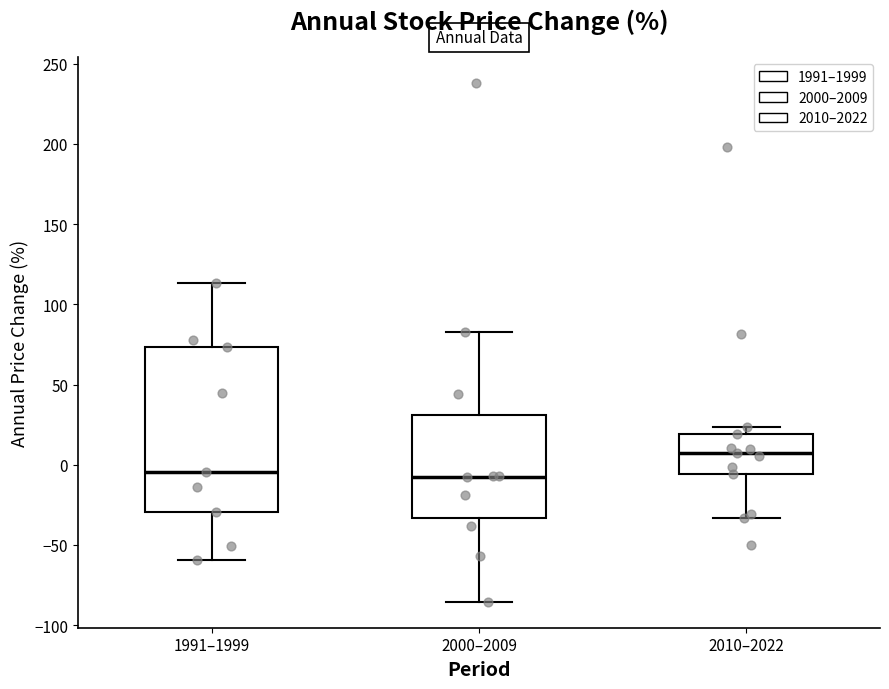

Reading left to right, read every box against the y-axis: the position of its median line, the range the box covers, and the ends of its whiskers. The values are not printed on the chart, so give them approximately, as read against the axis.

1991–1999: median -5, box -30 to 75, whiskers -60 to 115
2000–2009: median -10, box -35 to 30, whiskers -85 to 85
2010–2022: median 5, box -5 to 20, whiskers -35 to 25